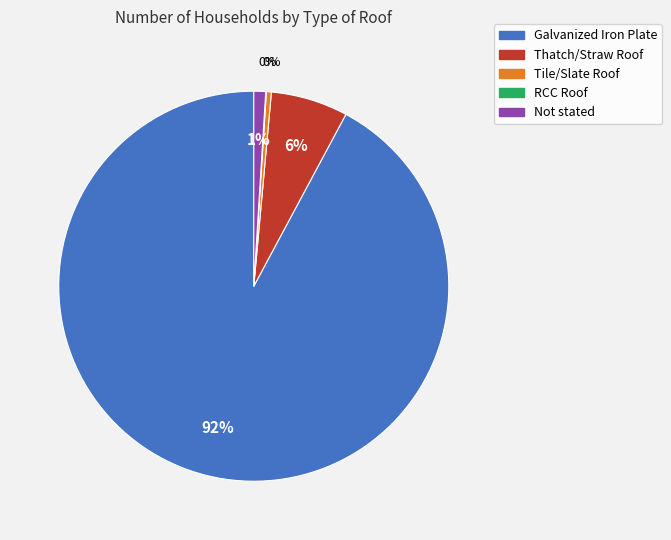

Which has a higher value, Not stated or Thatch/Straw Roof?

Thatch/Straw Roof